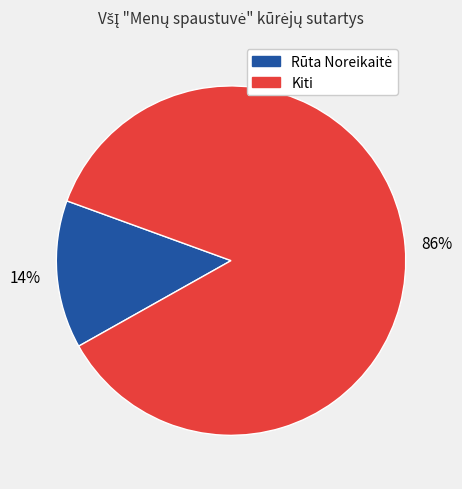

Is there a majority slice in this chart?

Yes